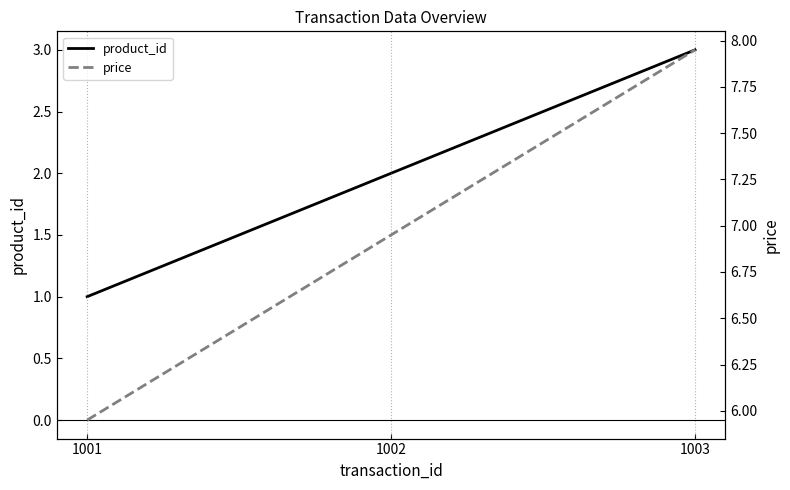

How many values in the price series exceed 6?

2